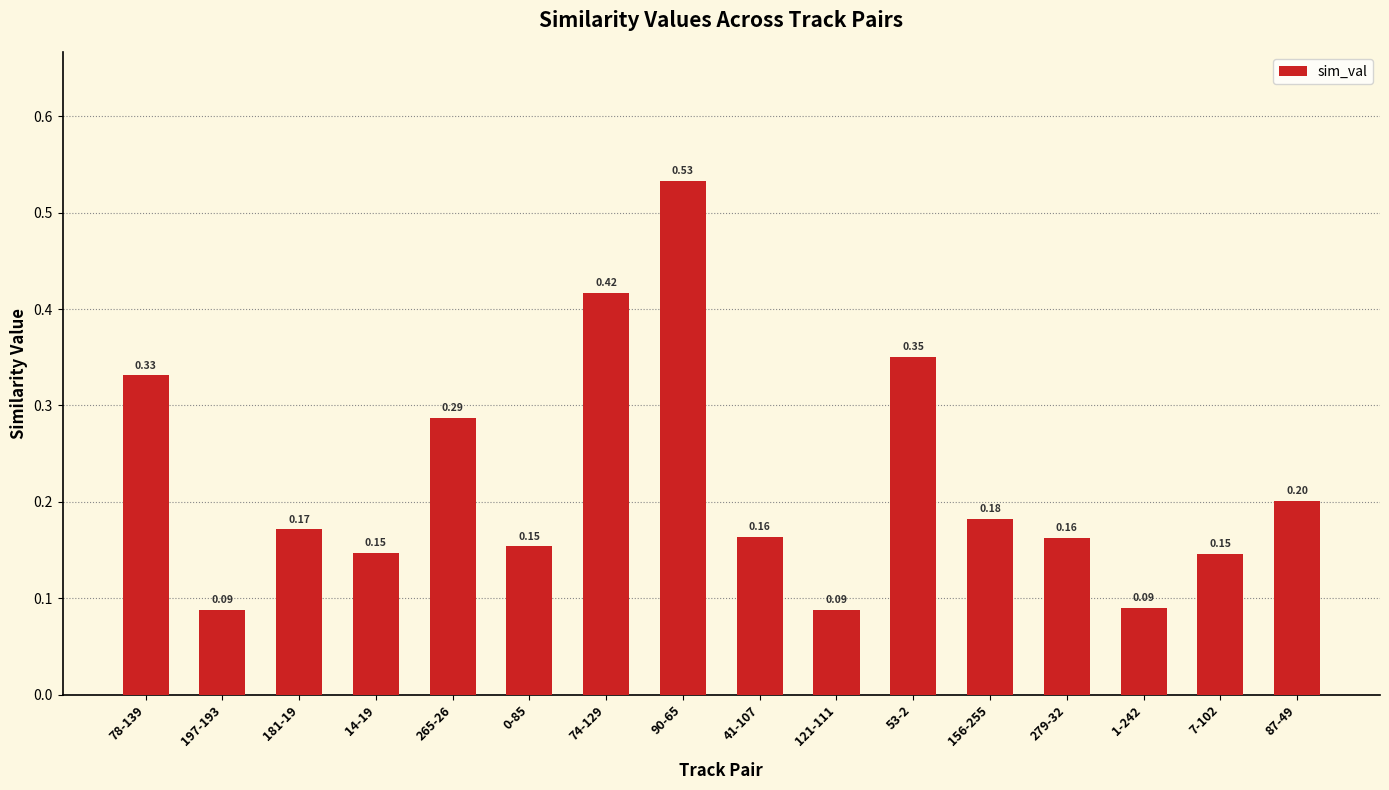

What is the difference between the values at 0-85 and 53-2?

0.2